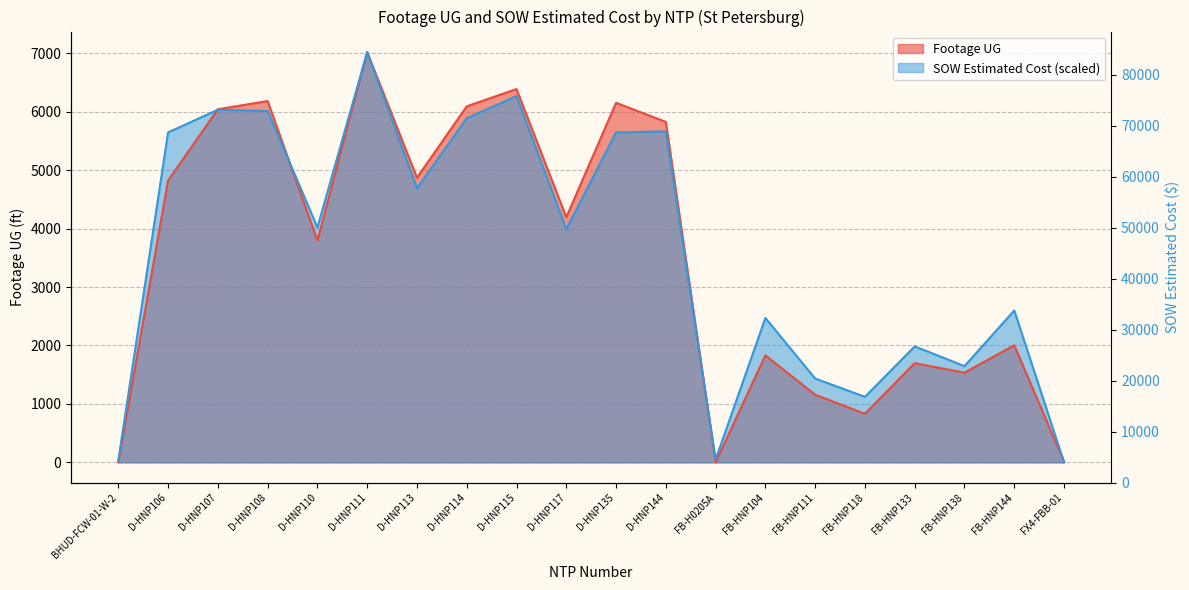

Reading right to left, transcribe all the data shown in this chart.

Footage UG: 11.0	2003.0	1534.0	1697.0	831.0	1157.0	1831.0	0.0	5825.0	6152.0	4194.0	6387.0	6092.0	4870.0	7020.0	3796.0	6182.0	6041.0	4822.0	0.0
SOW Estimated Cost: 0.0	2599.3	1645.7	1983.7	1120.4	1433.9	2469.9	48.5	5661.3	5645.5	3988.1	6267.0	5887.2	4689.3	7020.0	4018.6	6011.9	6032.8	5645.4	32.3